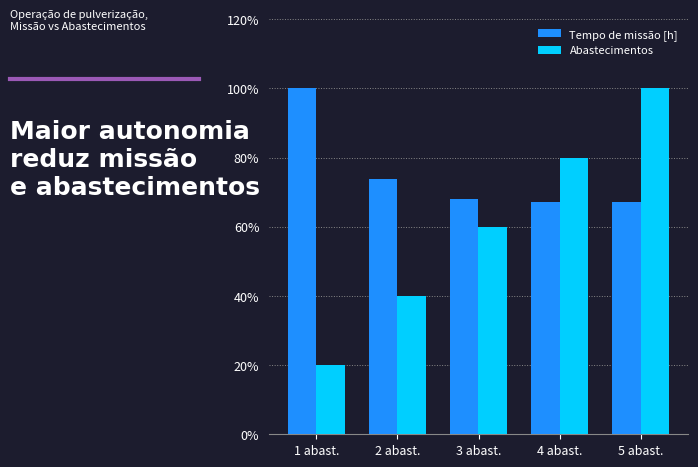

The Tempo de missão [h] series shows 0.7 at 4 abast.. True or false?

True